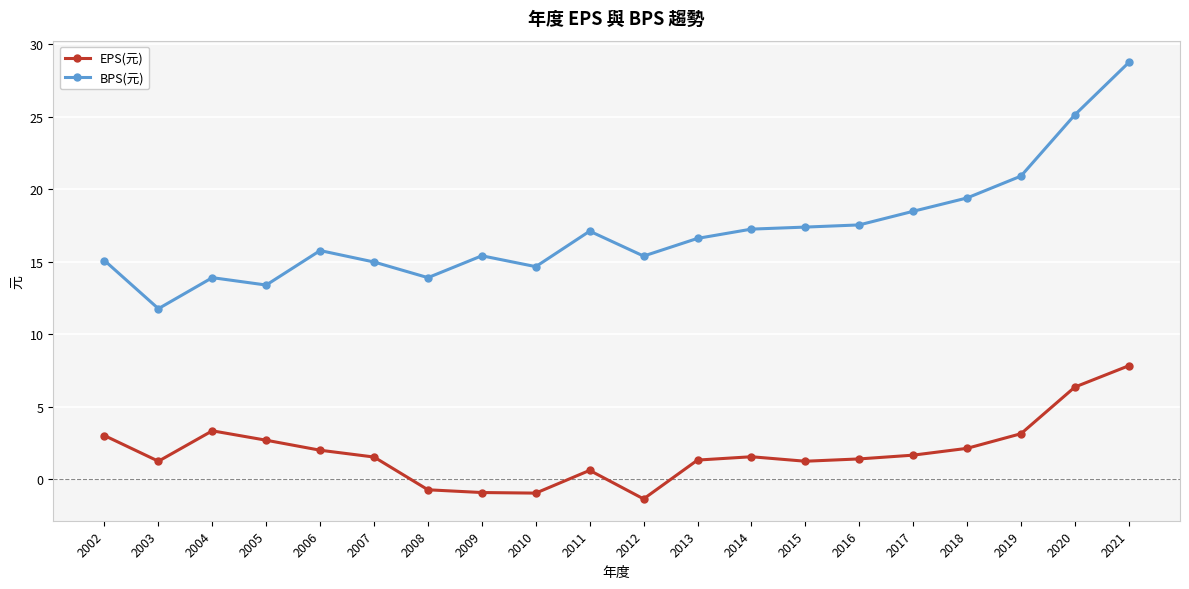

What is the difference between the maximum and second lowest values in the BPS(元) series?

15.4